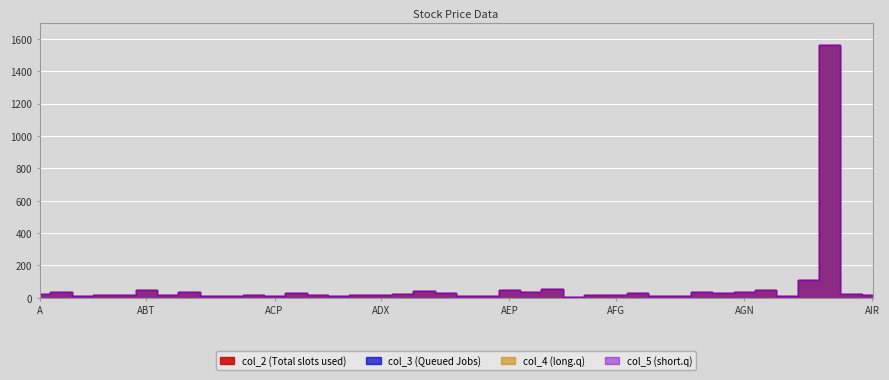

True or false: col_5 has more than 0 points higher than both neighbors.

True